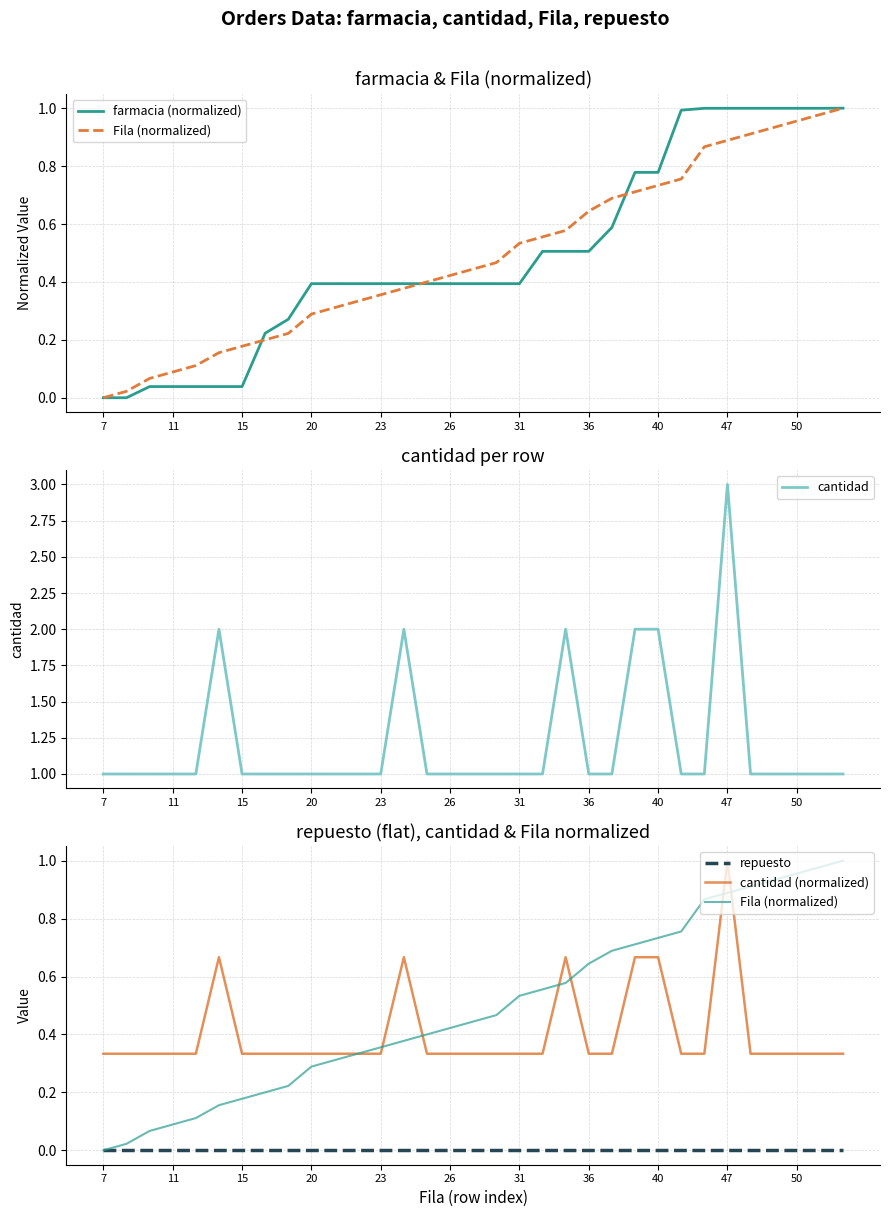

What is the maximum value for cantidad?

3